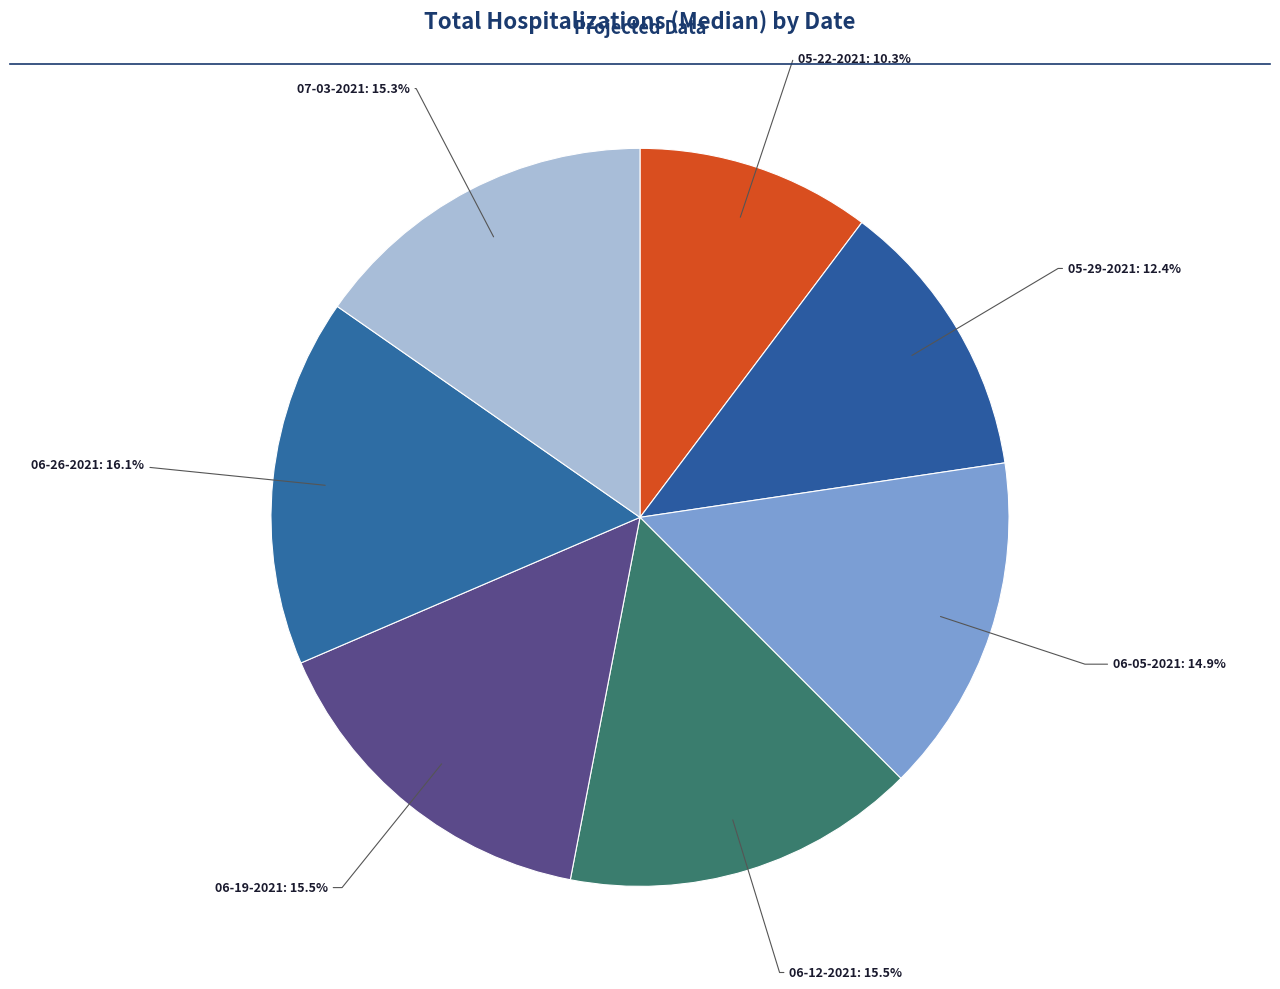

Between 06-12-2021 and 06-26-2021, which is larger?

06-26-2021